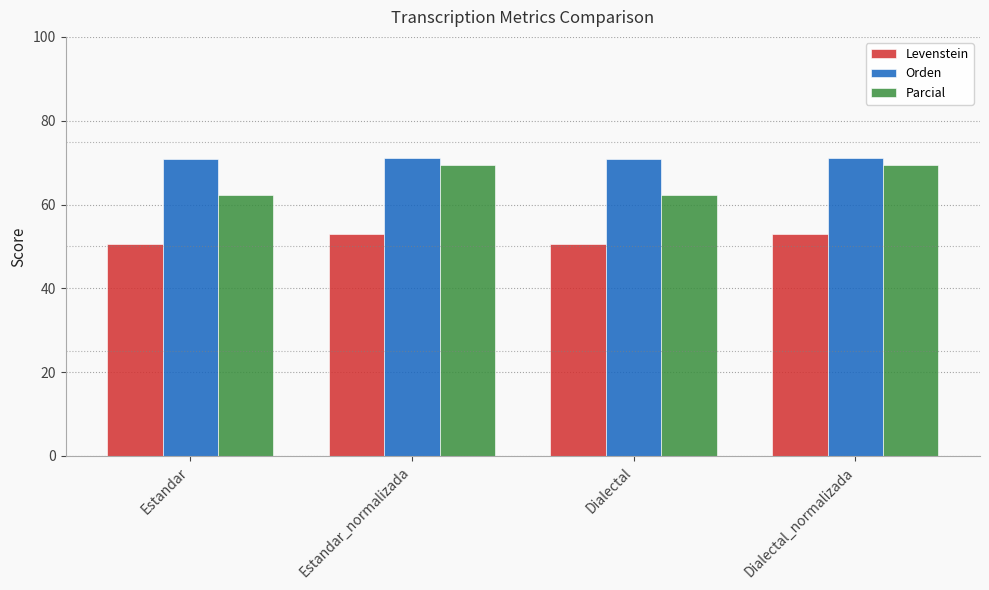

What is the greatest value displayed?

71.2